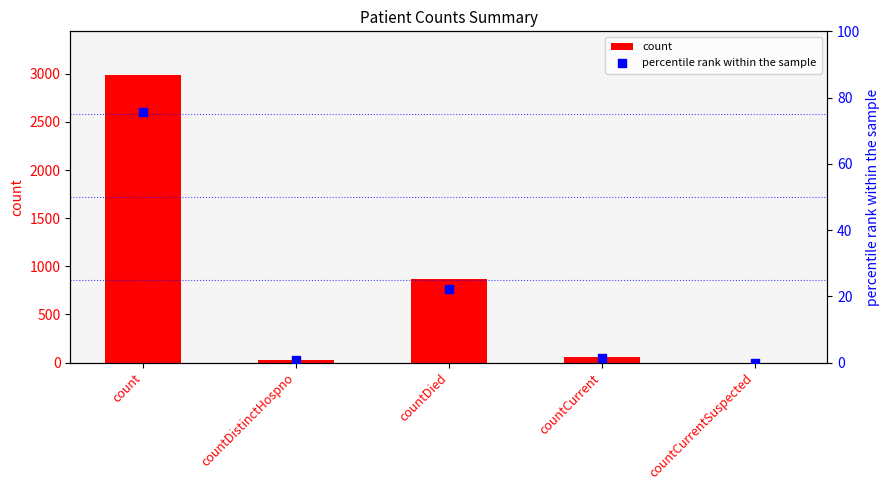

At how many categories does at least one series exceed 2885?

1